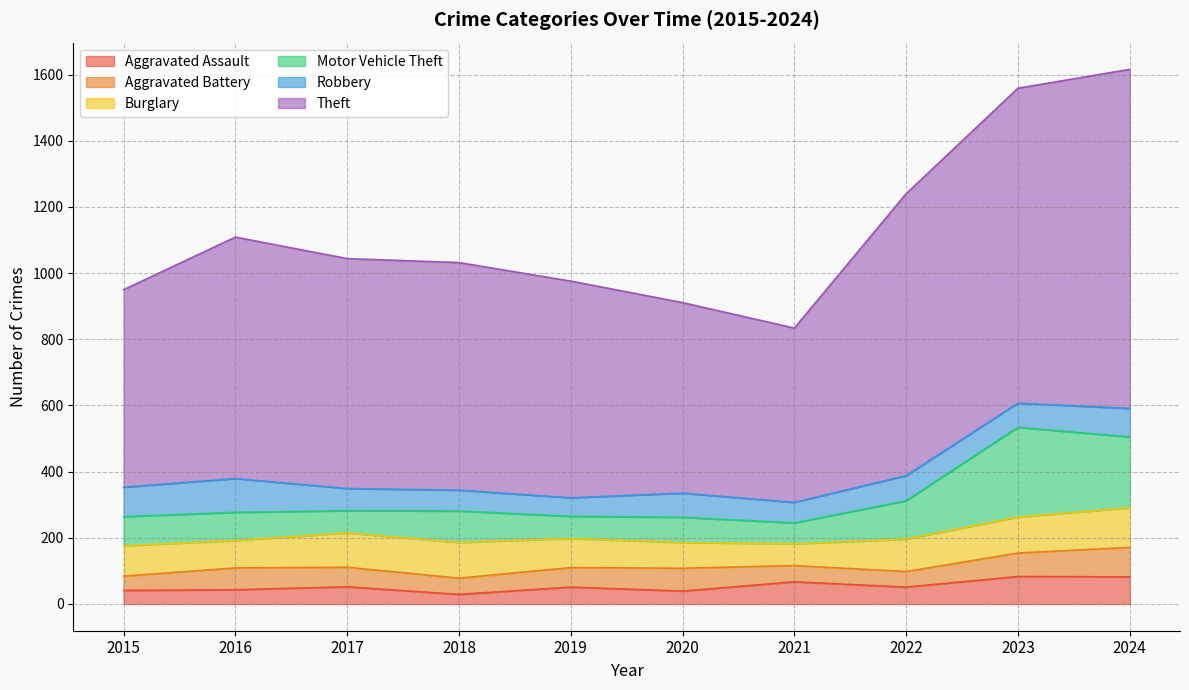

True or false: Aggravated Assault has a value of 39 at 2020.

True